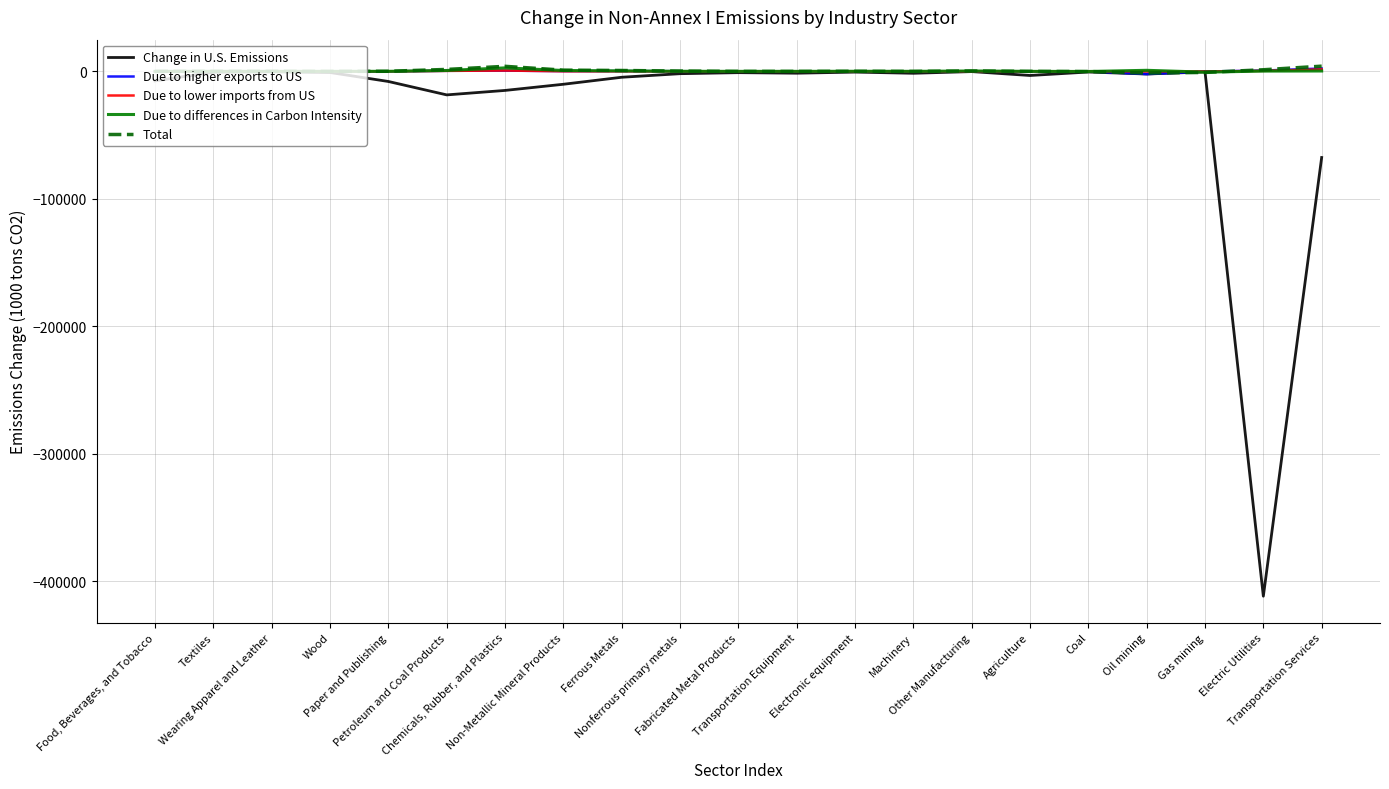

Which series has the largest range (max minus min)?

Change in U.S. Emissions